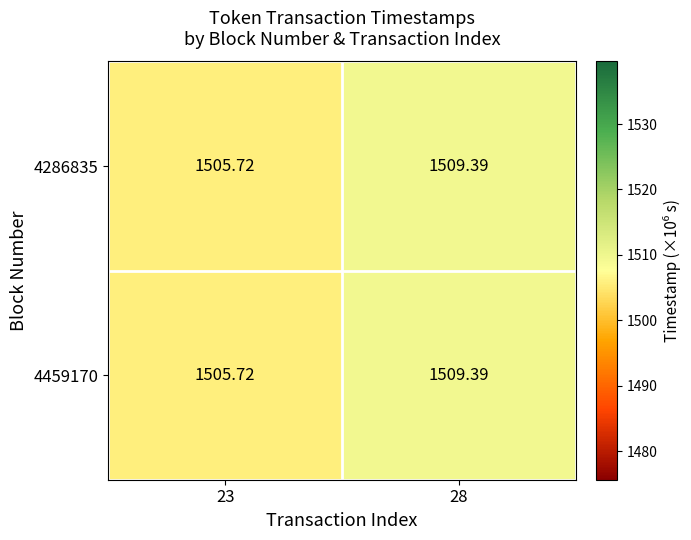

How many categories are shown in the chart?

2